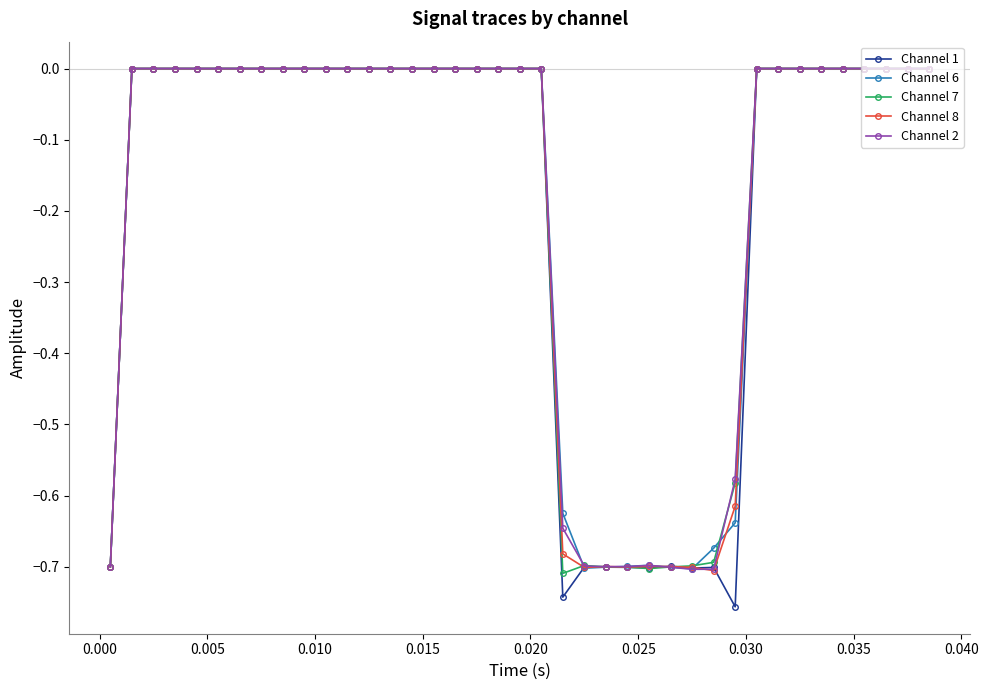

Which series has the widest spread of values?

Channel 1